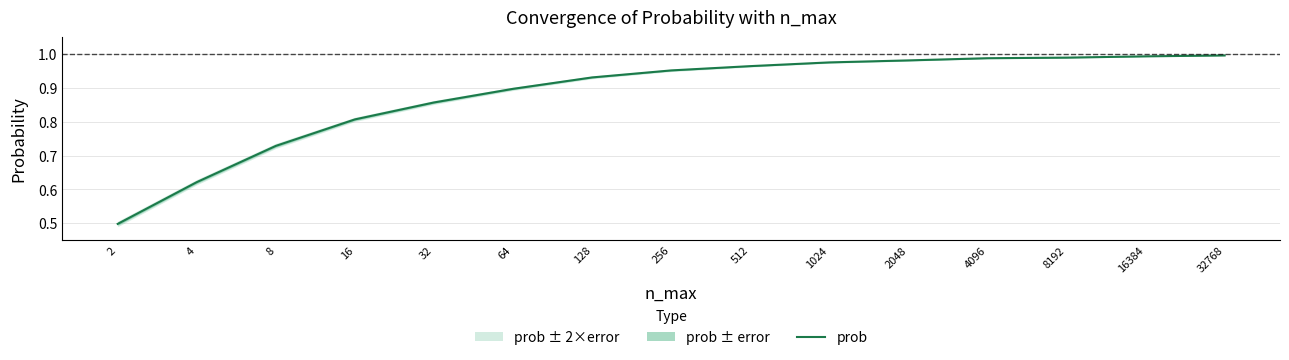

True or false: the data has more than 1 interior local peaks.

False